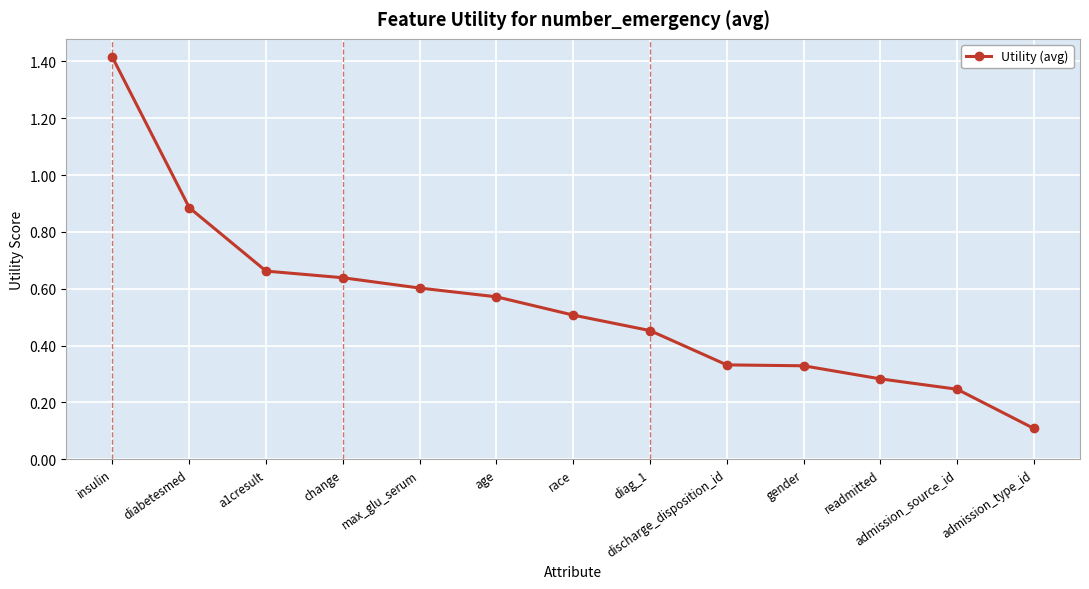

What is the label of the 13th point from the right?

insulin